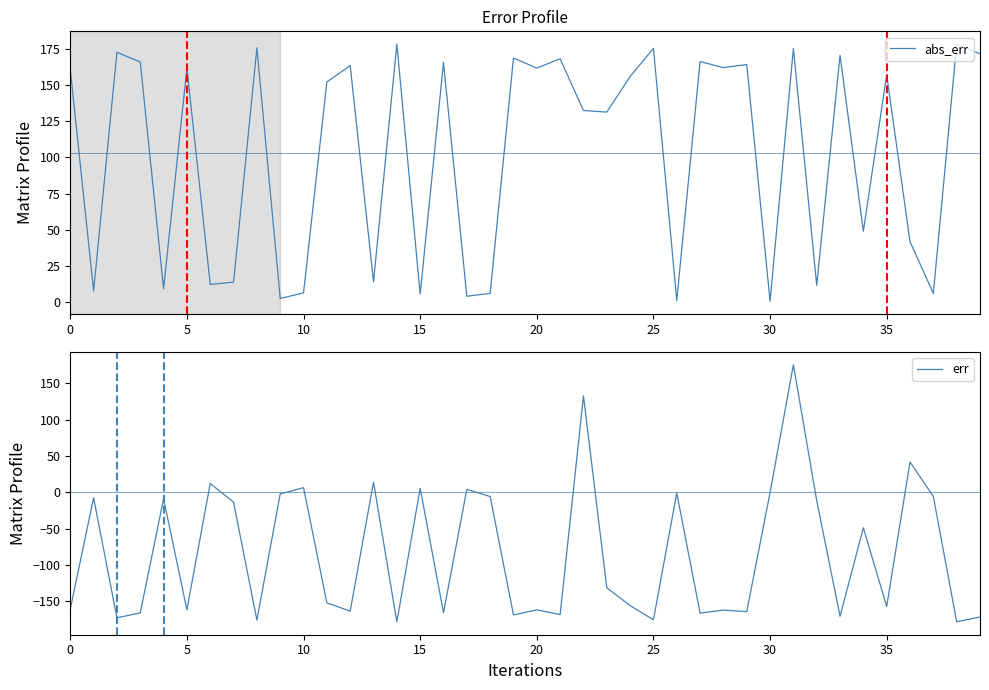

Between 26 and 36, which series saw the biggest shift?

err